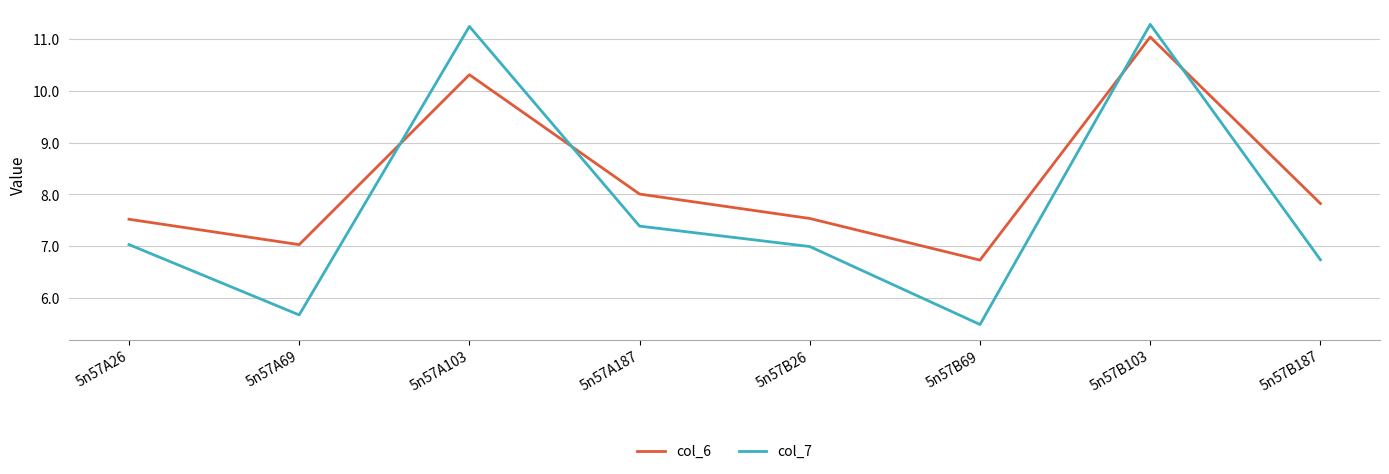

What is the sum of all col_7 values?

61.8